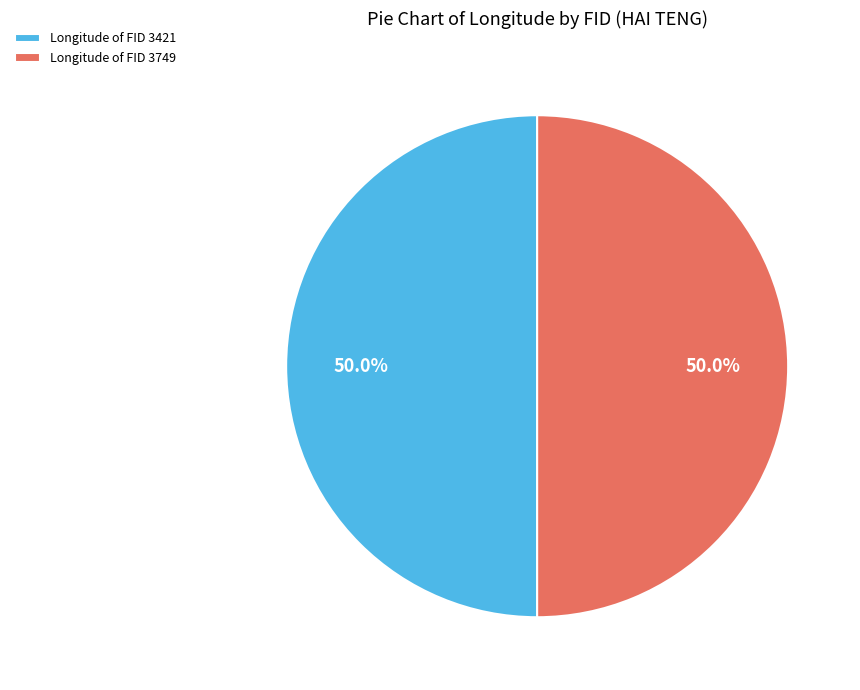

Count the number of slices in the pie.

2